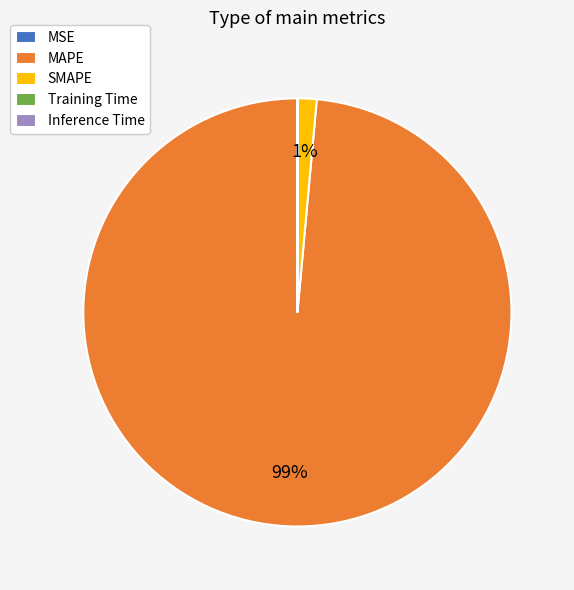

To the nearest percent, what is the difference between the largest and smallest slice percentages?

99%